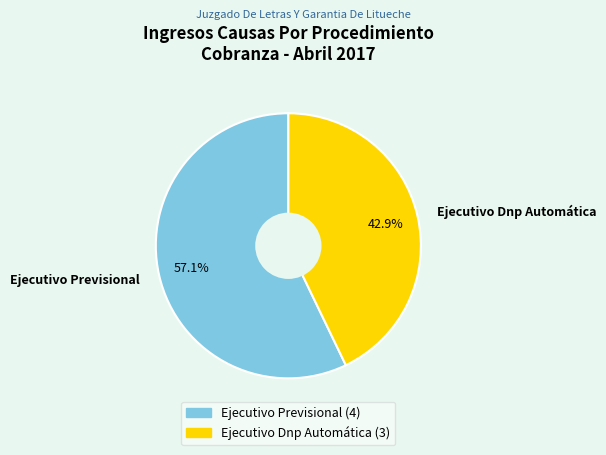

To the nearest percent, what is the combined percentage of Ejecutivo Dnp Automática and Ejecutivo Previsional?

100%